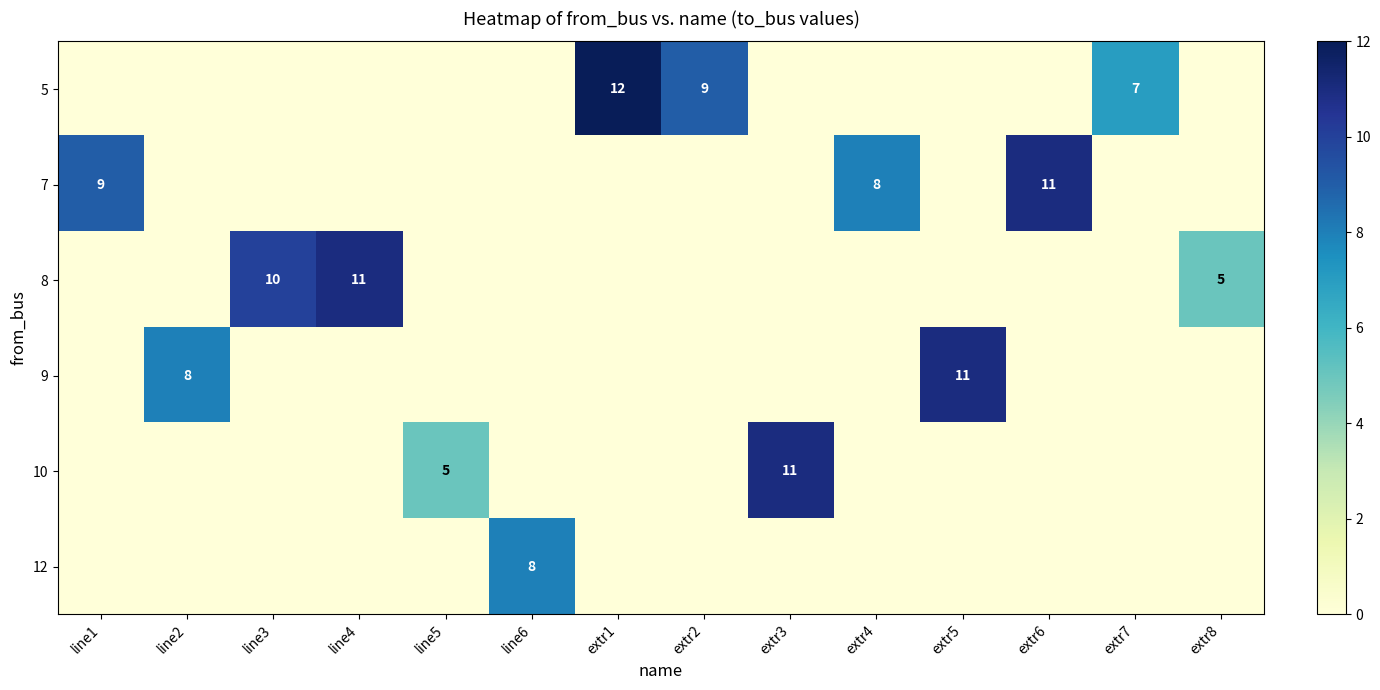

Which label corresponds to the largest value in the chart?

extr1